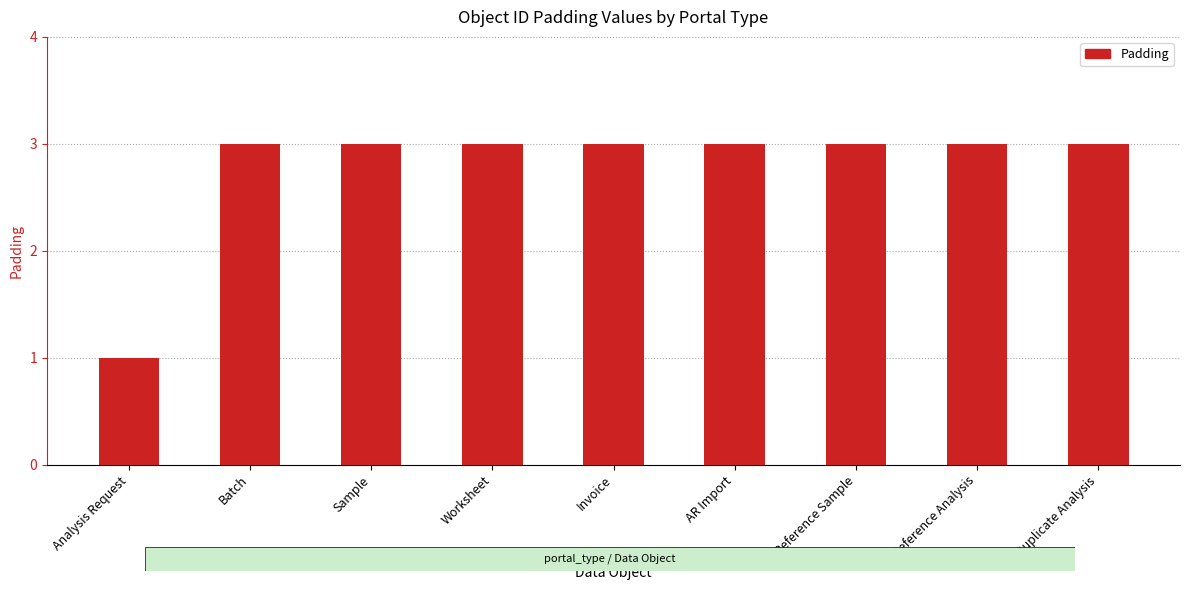

The value at Reference Analysis is 3. True or false?

True